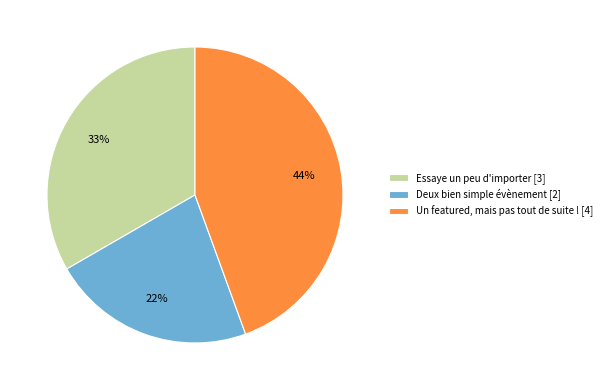

To the nearest percent, what is the difference between the largest and smallest slice percentages?

22%